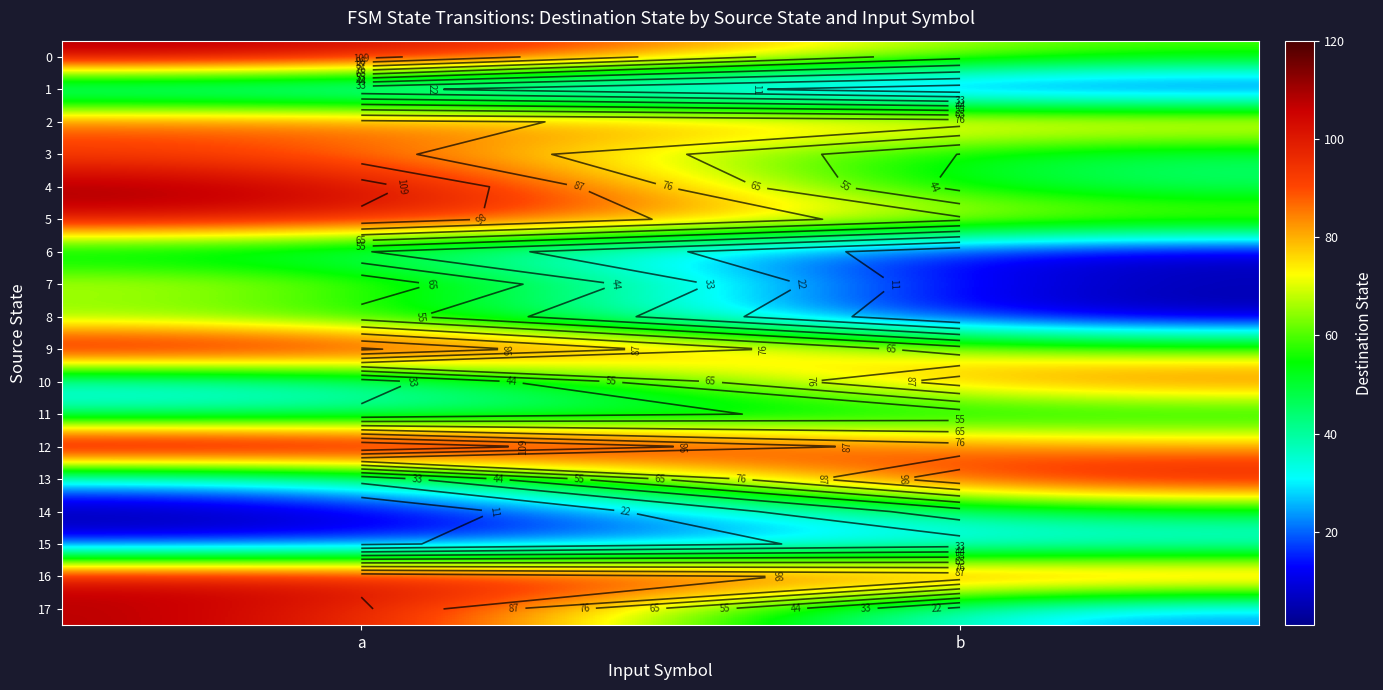

Rank the series at b from highest to lowest value.

13, 16, 10, 2, 12, 5, 9, 0, 14, 11, 3, 4, 15, 17, 1, 6, 7, 8